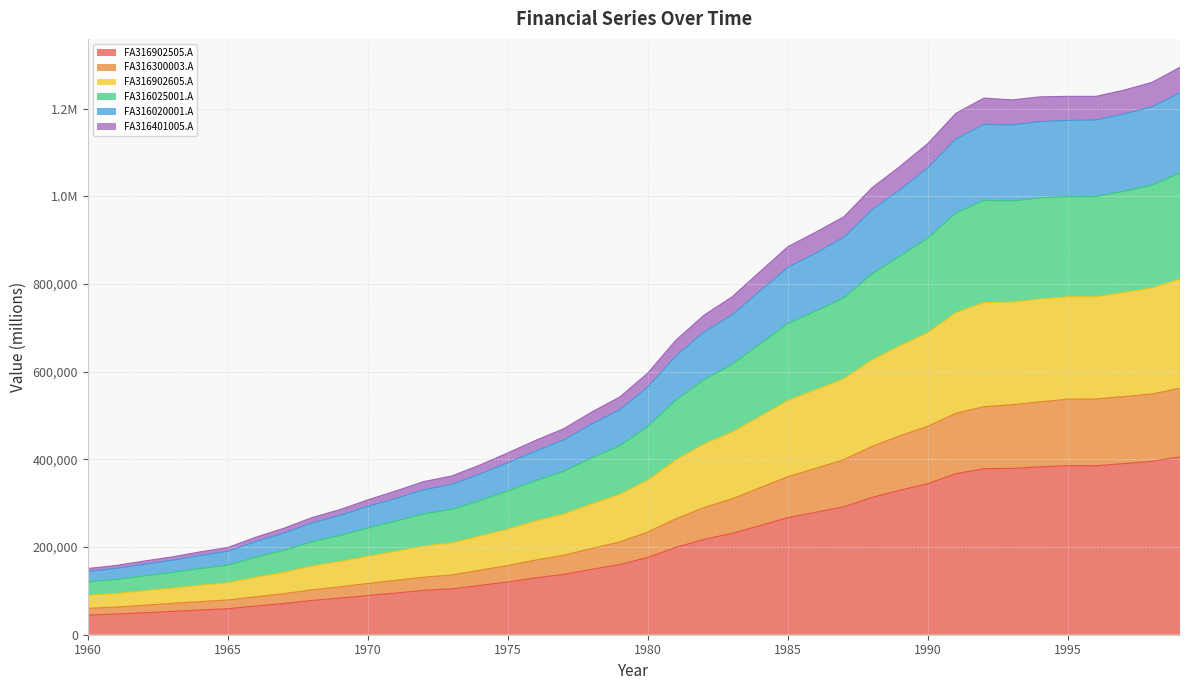

What are all the series names shown in the legend?

FA316902505.A, FA316300003.A, FA316902605.A, FA316025001.A, FA316020001.A, FA316401005.A